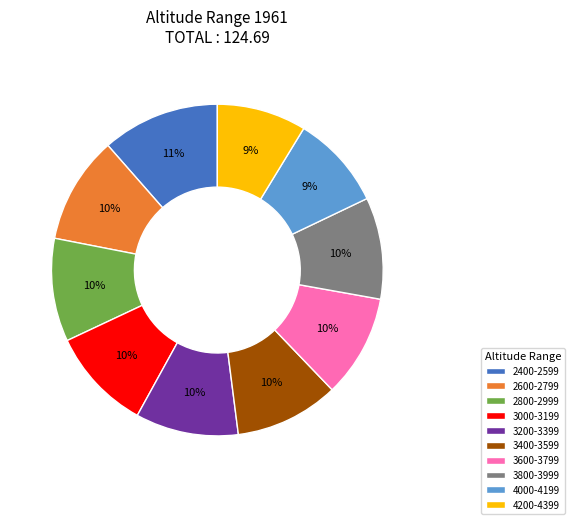

Approximately how many times larger is the value at 3000-3199 compared to 4200-4399?

1.1